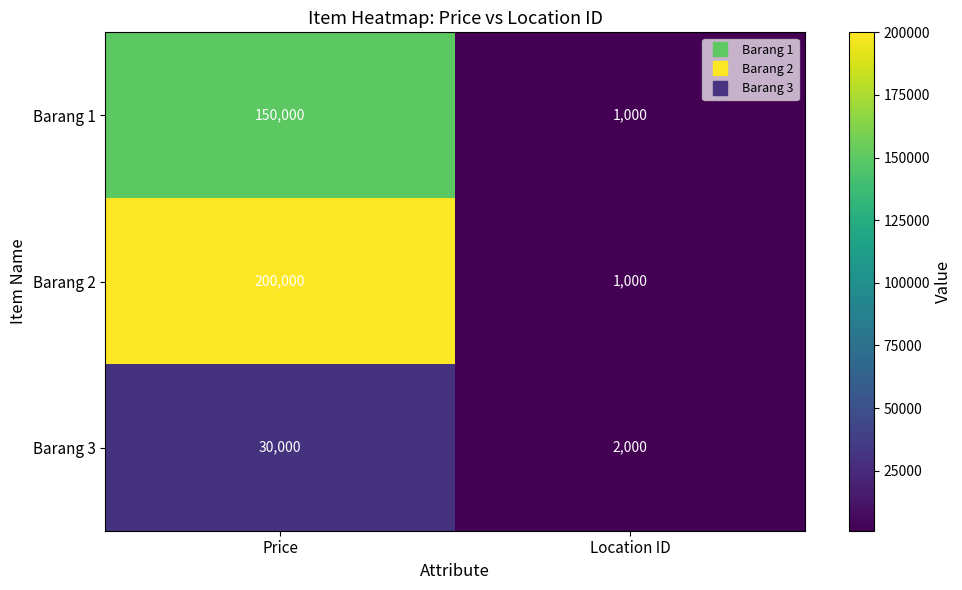

At how many categories does at least one series exceed 146999?

1